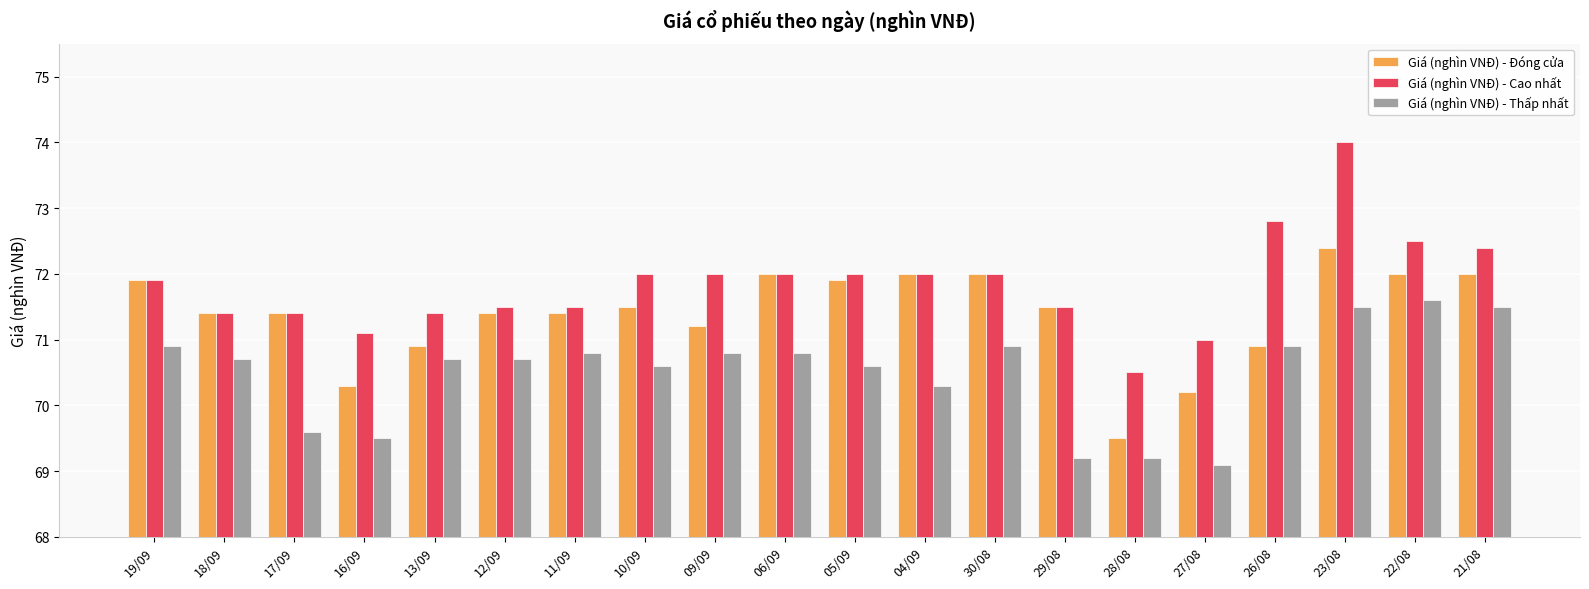

What is the difference between the maximum and minimum values in the Giá (nghìn VNĐ) - Cao nhất series?

3.5